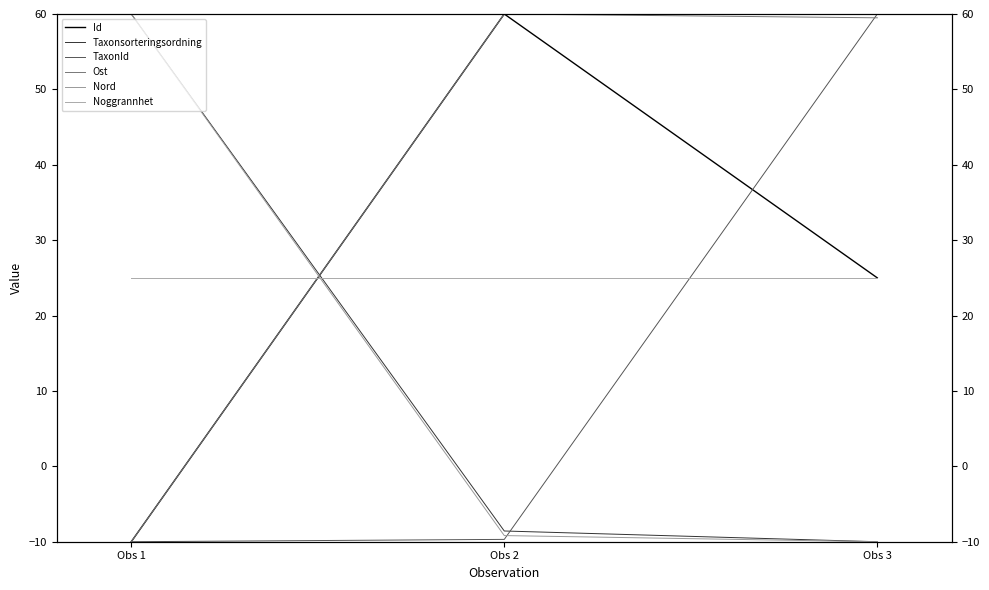

Which series has the widest spread of values?

Id